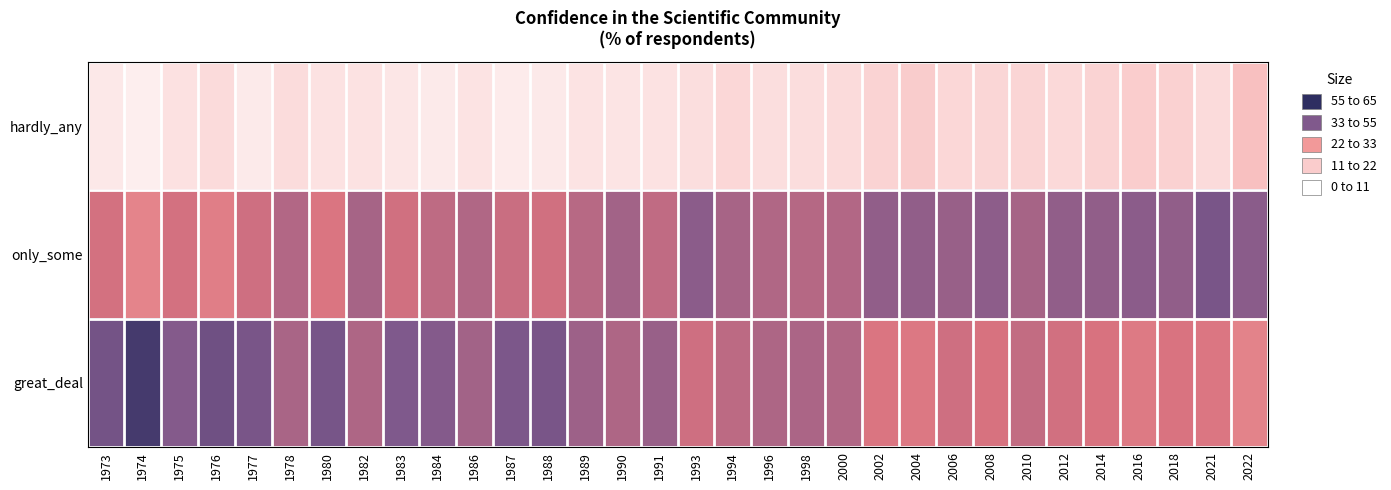

At which category does the chart reach its peak across all series?

1974